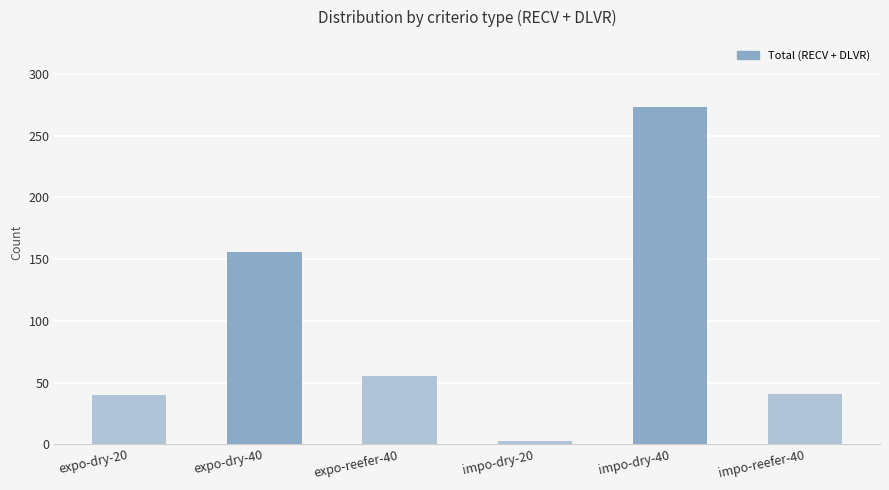

Where is the data nearest to the value 138?

expo-dry-40